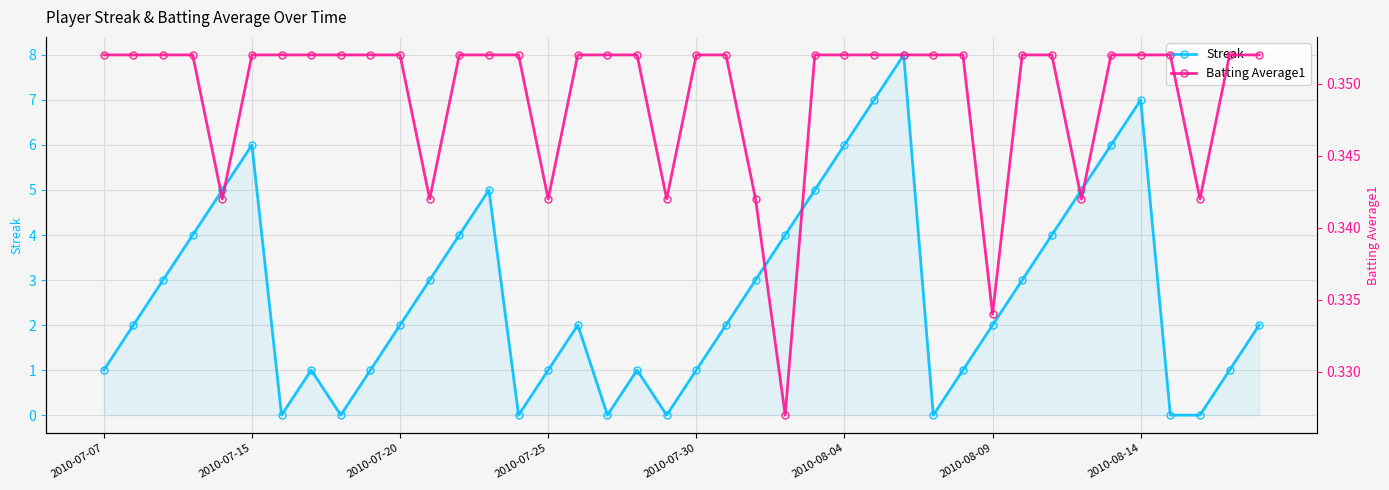

How many series are shown in this chart?

2